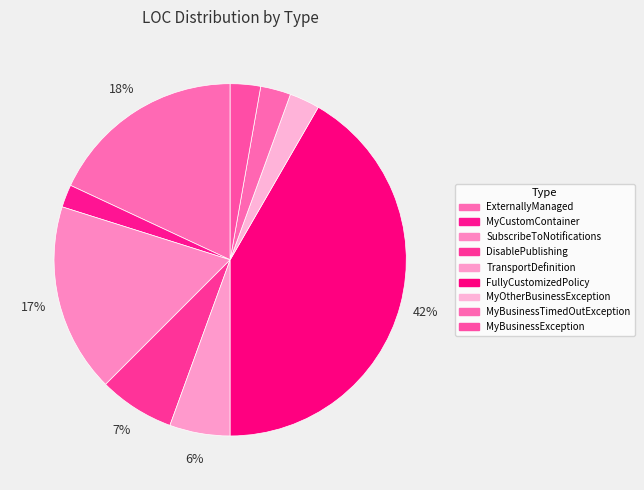

Is it true that TransportDefinition is 17% of the pie?

False